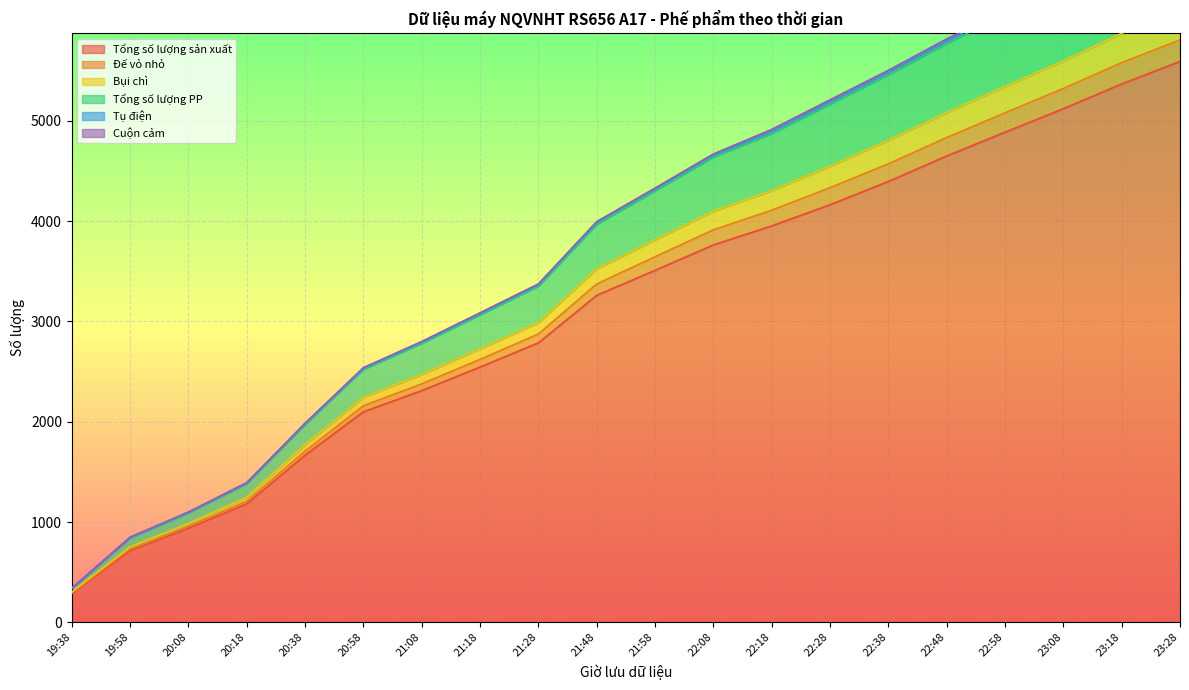

At which label does Tổng số lượng sản xuất reach its peak?

23:28